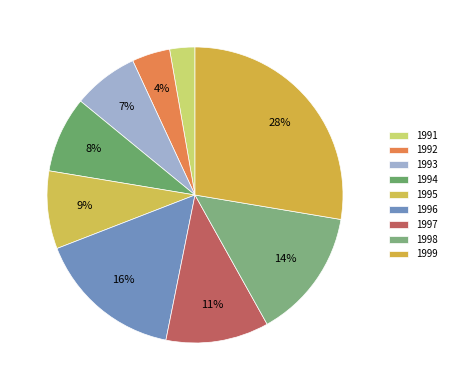

What percentage is the 1995 slice, to the nearest percent?

9%